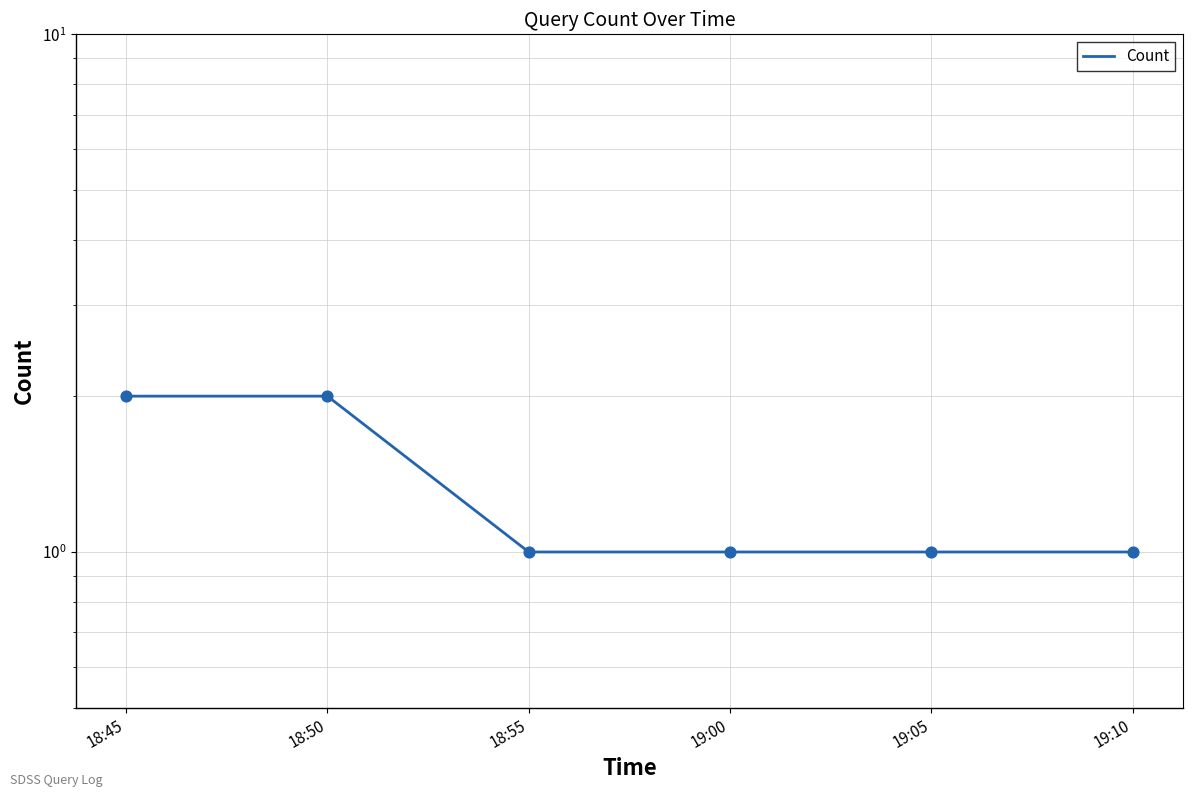

Between 19:10 and 18:55, which is larger?

19:10